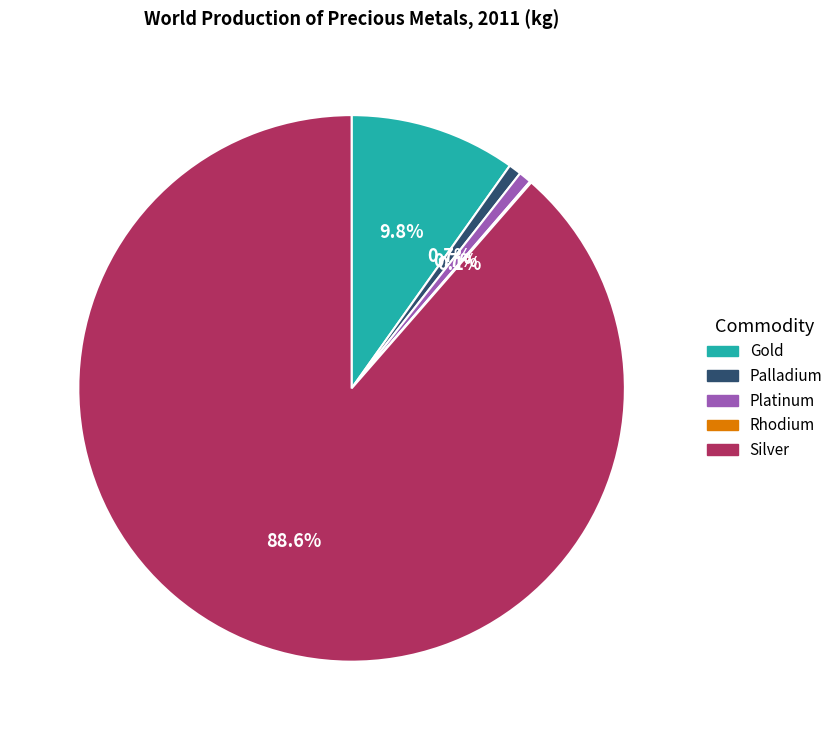

To the nearest percent, what is the average slice percentage?

20%